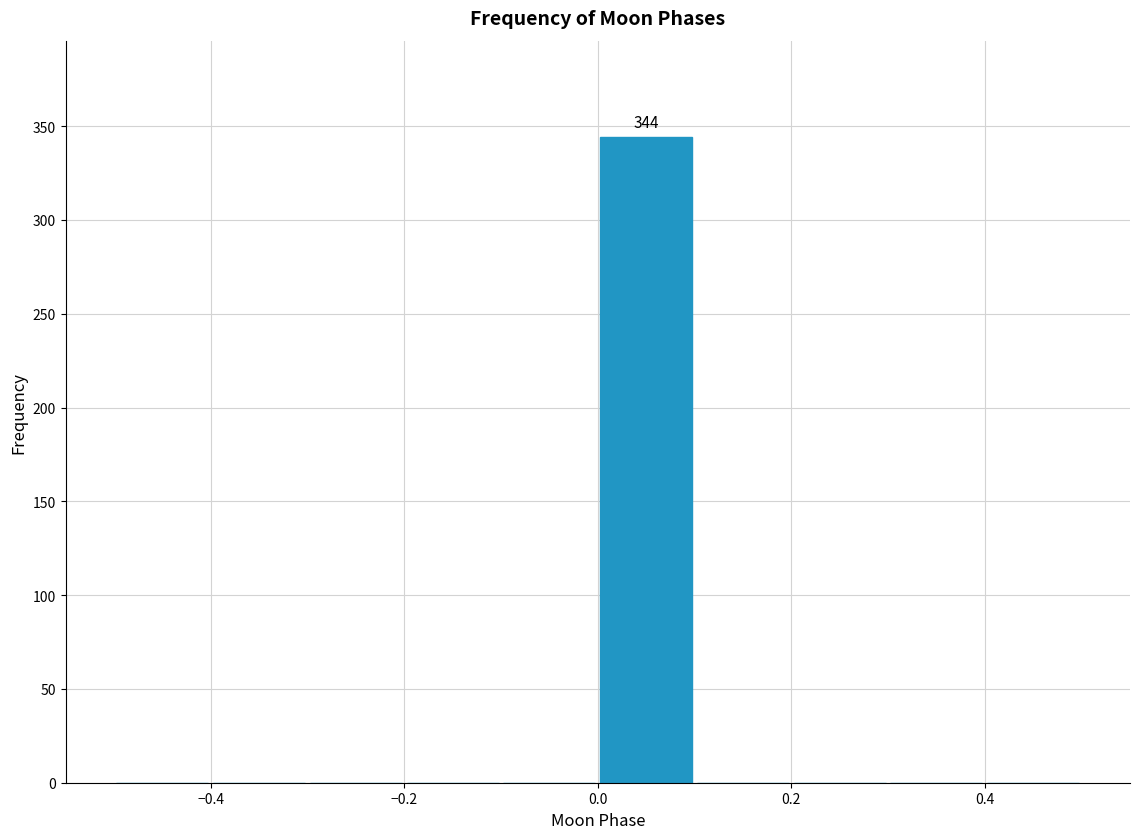

Over which range of the x-axis is the bar tallest?

0.0 to 0.1